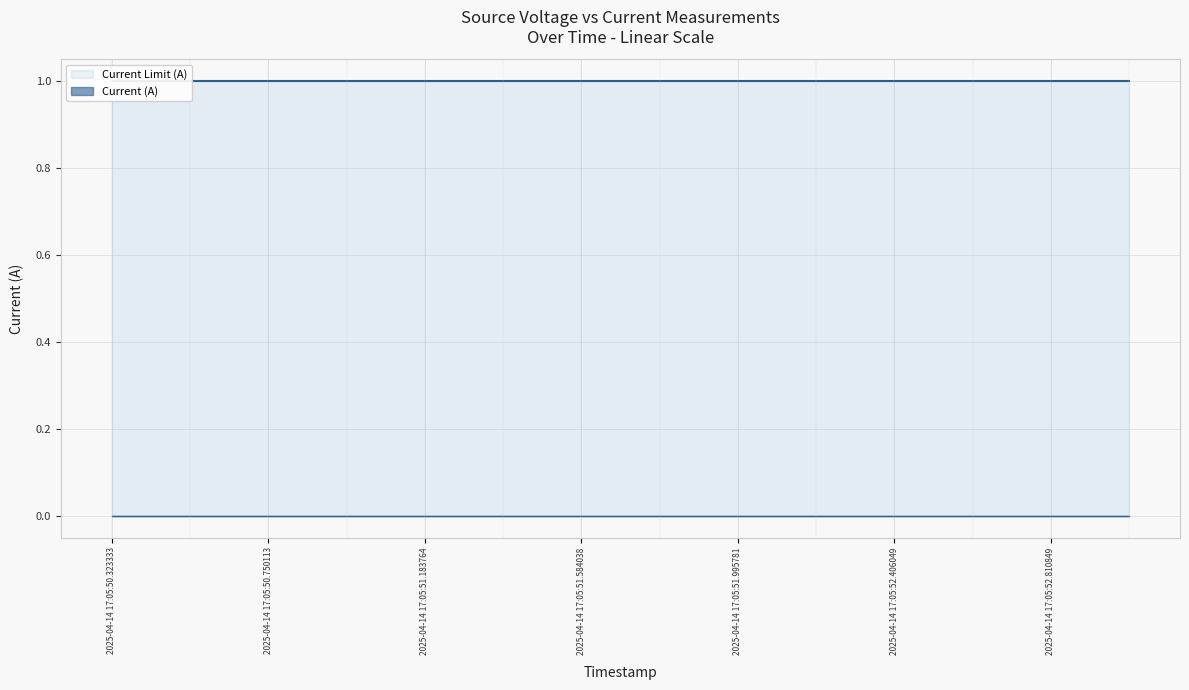

What is the total value across all series at 2025-04-14 17:05:51.788409?

1.0